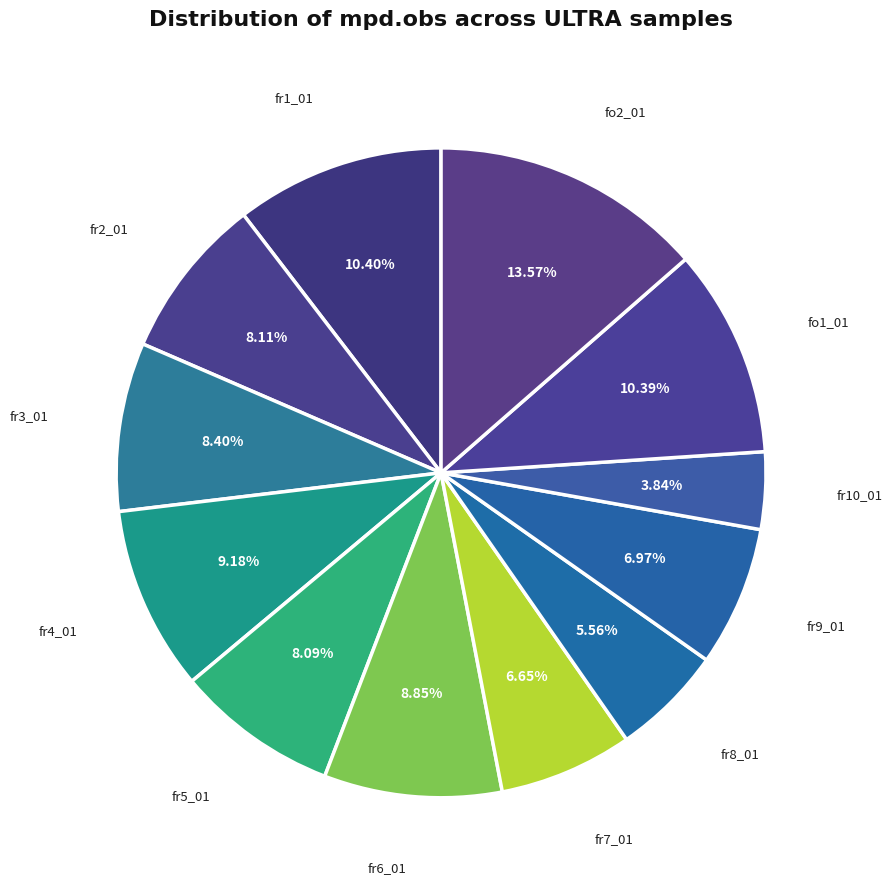

Is it true that fr5_01 is 8% of the pie?

True